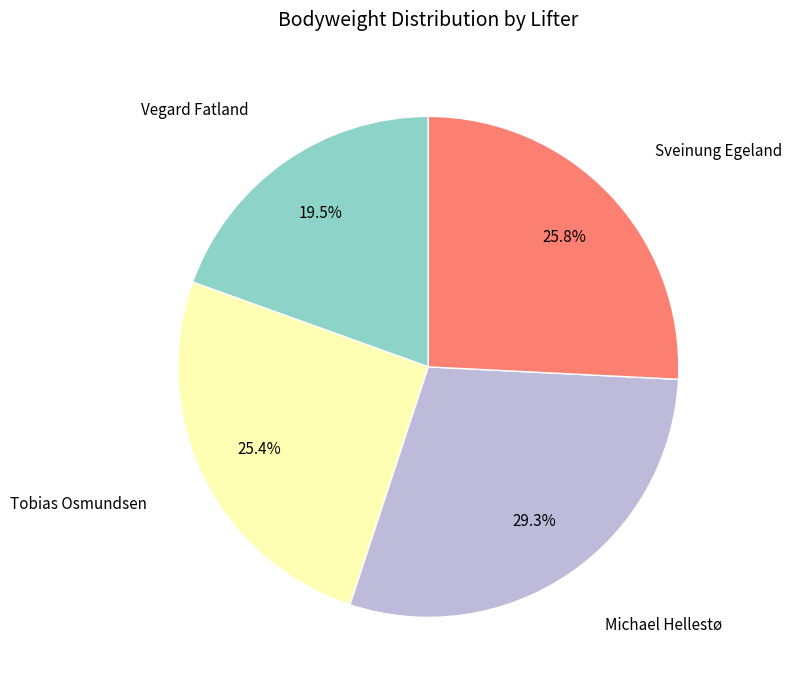

Is there a majority slice in this chart?

No